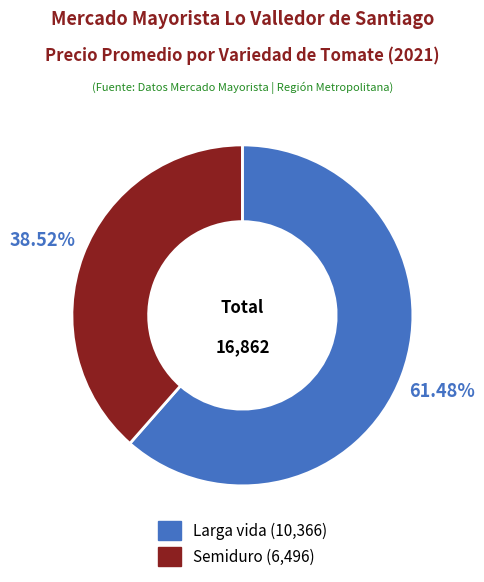

What percentage is the Larga vida slice, to the nearest percent?

61%